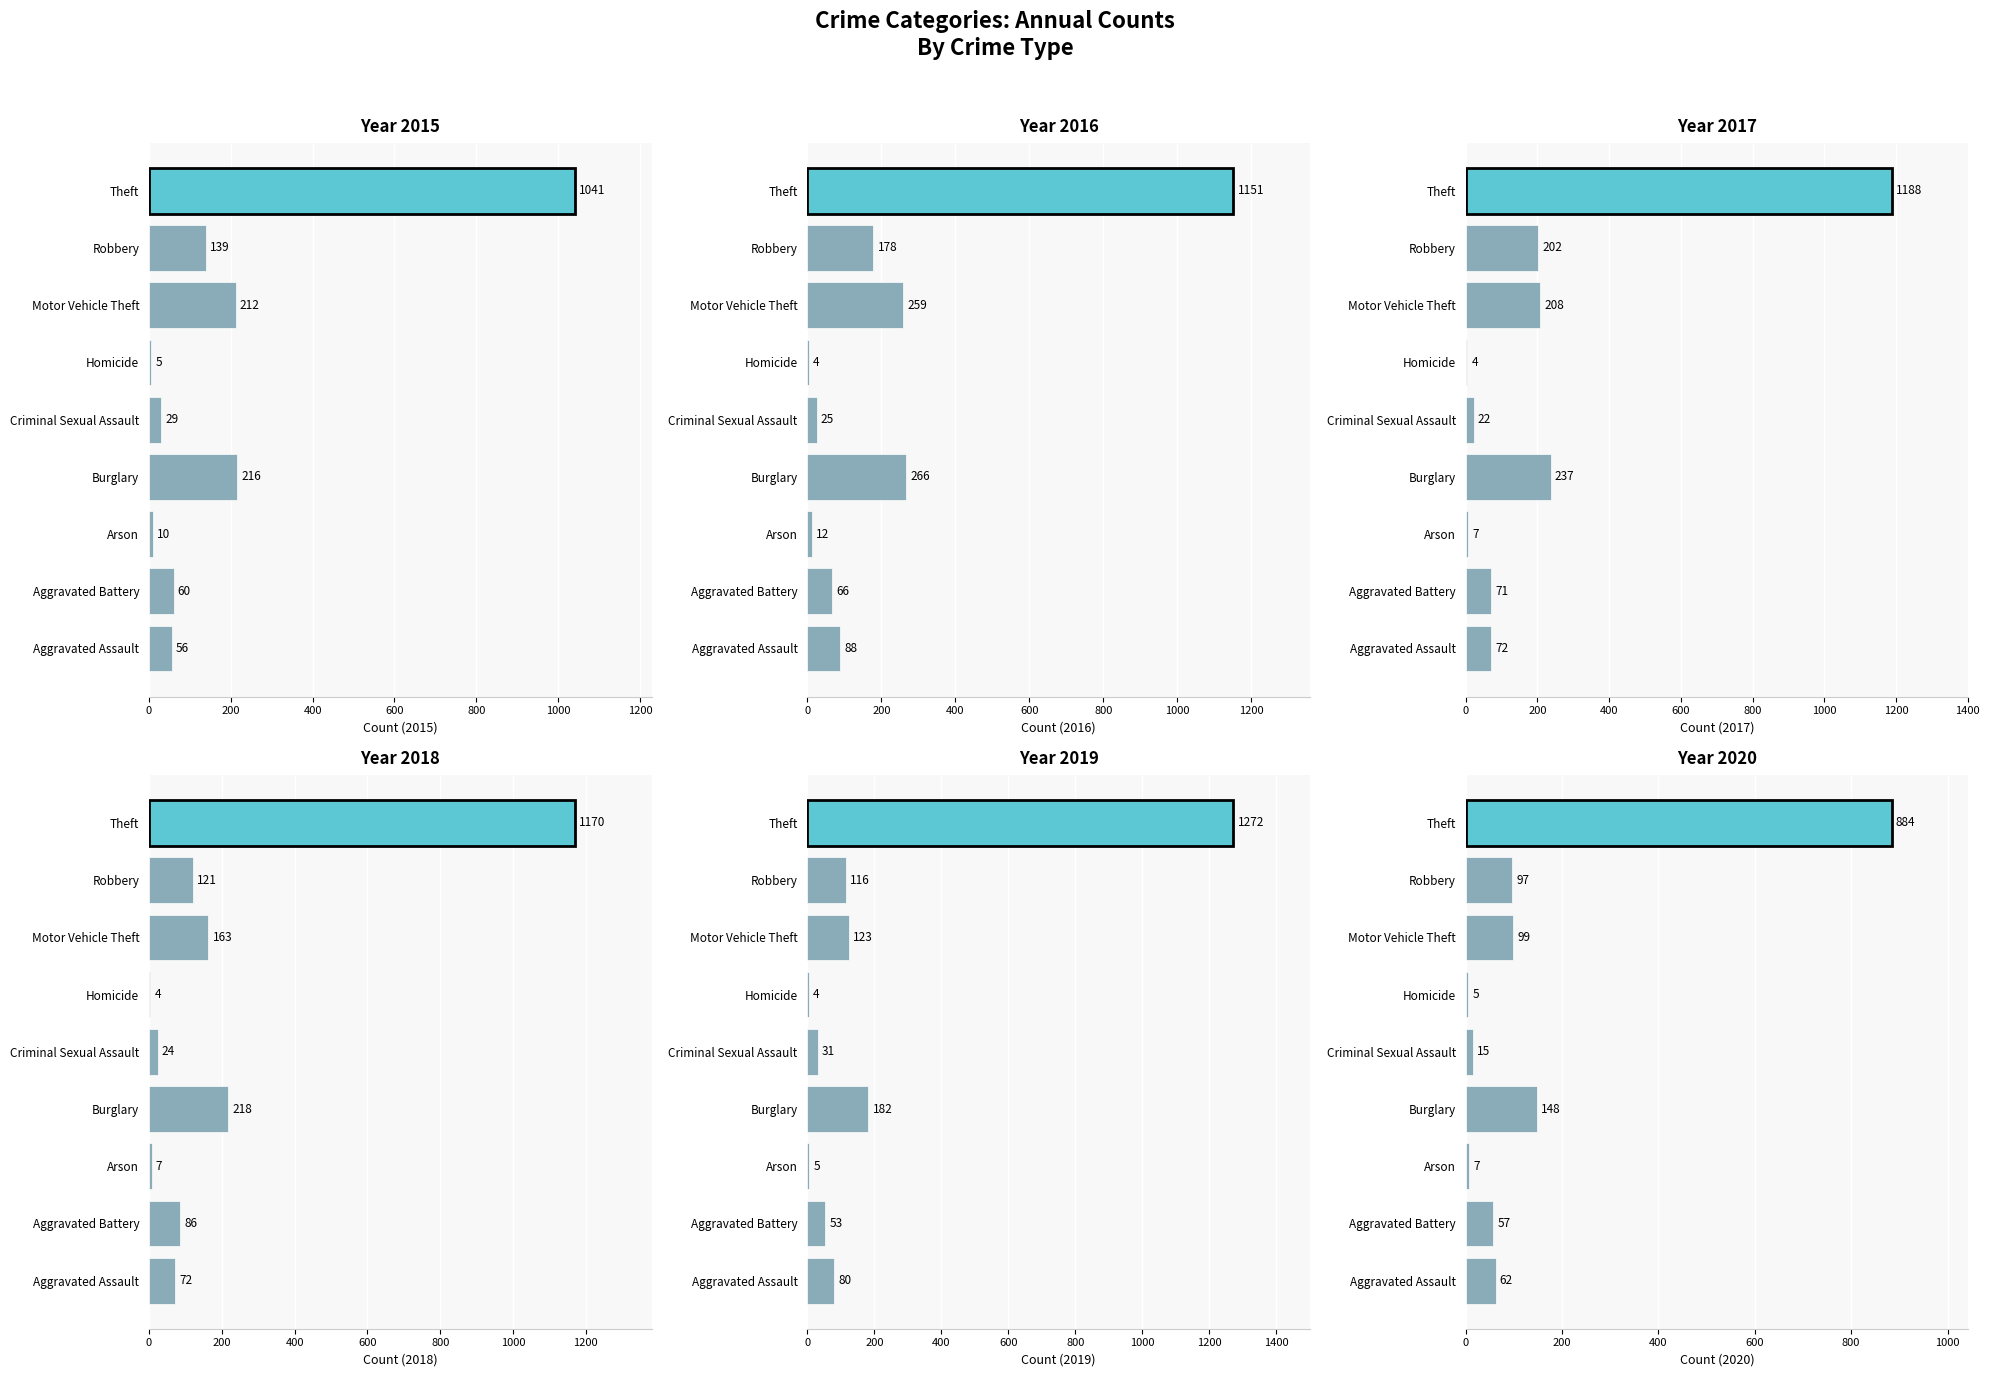

What position from the right is Motor Vehicle Theft?

3